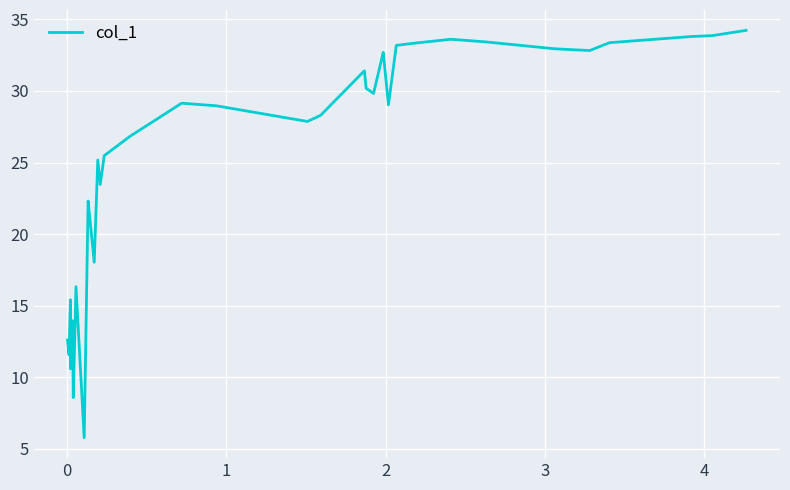

What is the difference between the maximum and minimum values?

28.5